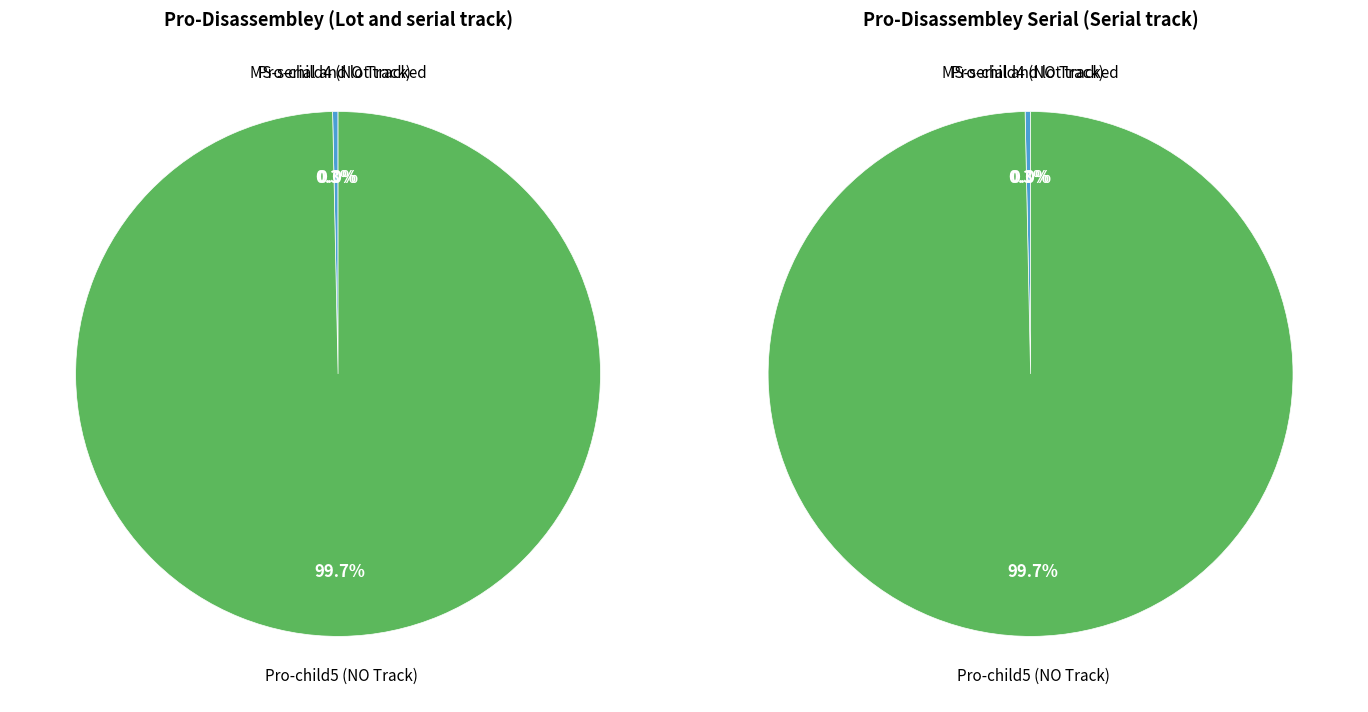

At Pro-child5 (NO Track), list the series in order from largest to smallest.

Pro-Disassembley (Lot and serial track), Pro-Disassembley Serial (Serial track)